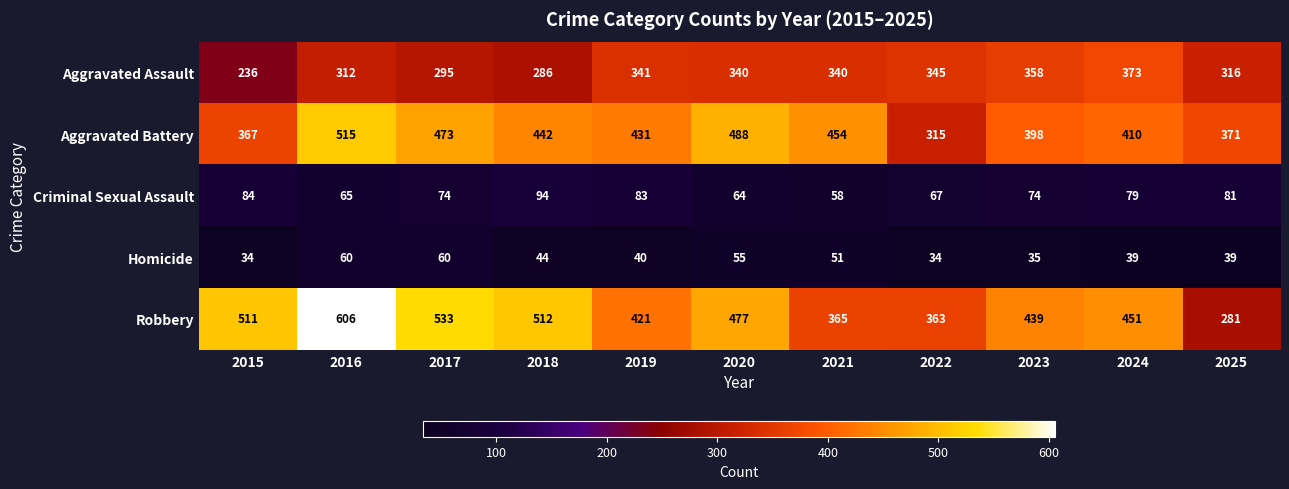

What is the greatest value displayed?

606